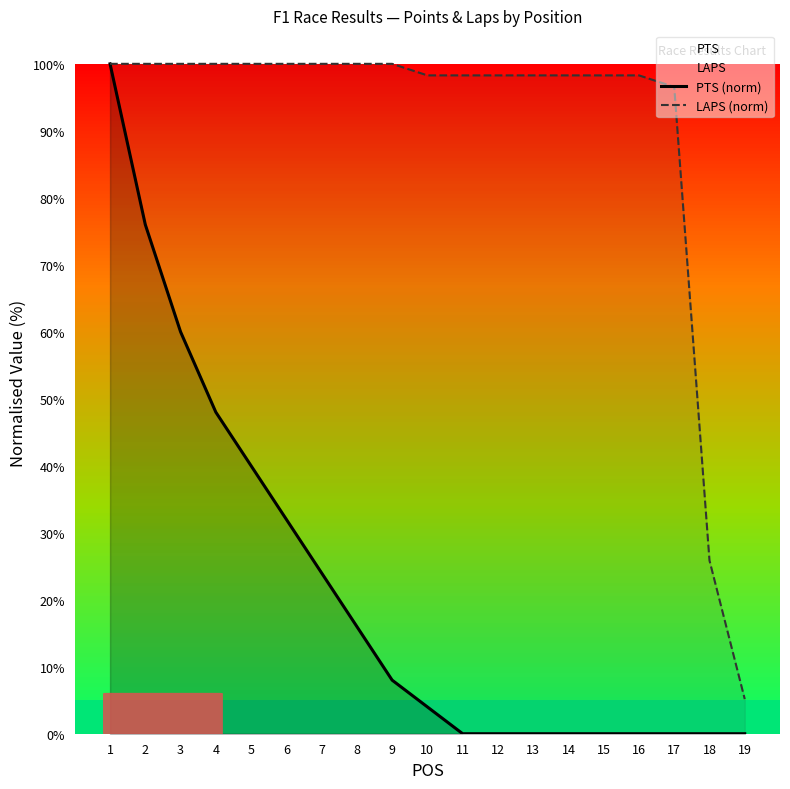

What is the difference between the maximum and minimum values in the LAPS (norm) series?

94.8